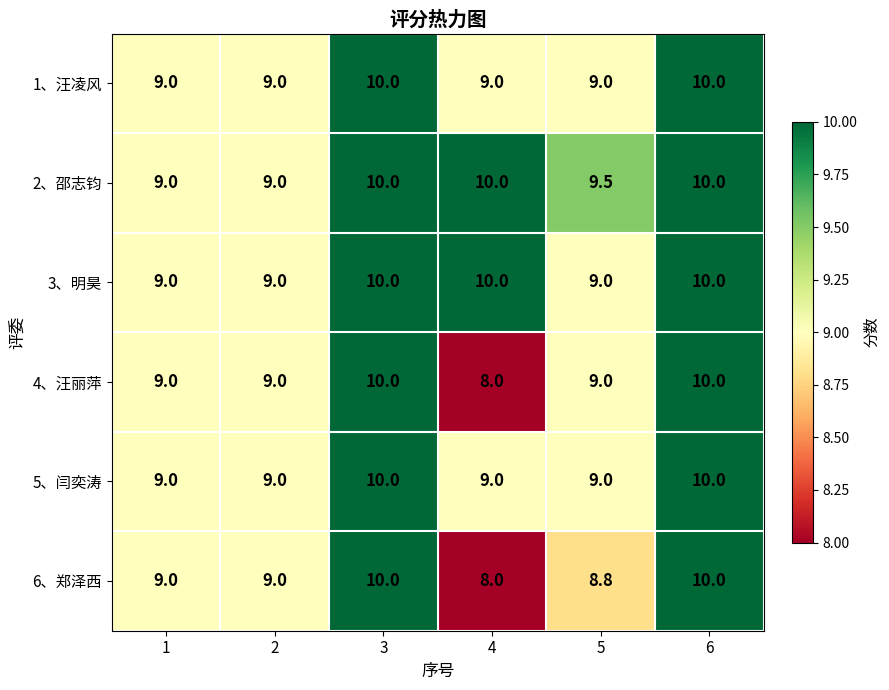

What is the average value of the 1、汪凌风 series?

9.3